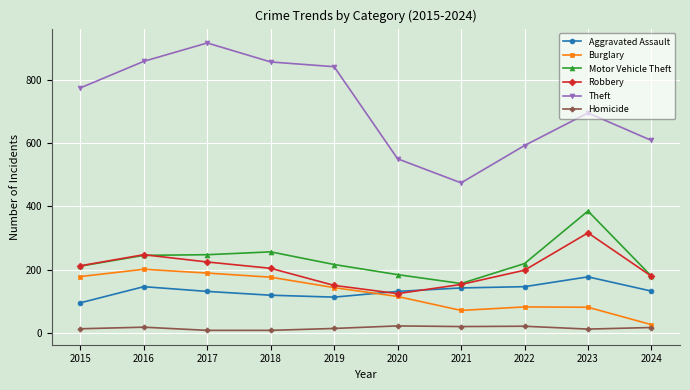

How many lines are shown in the chart?

6